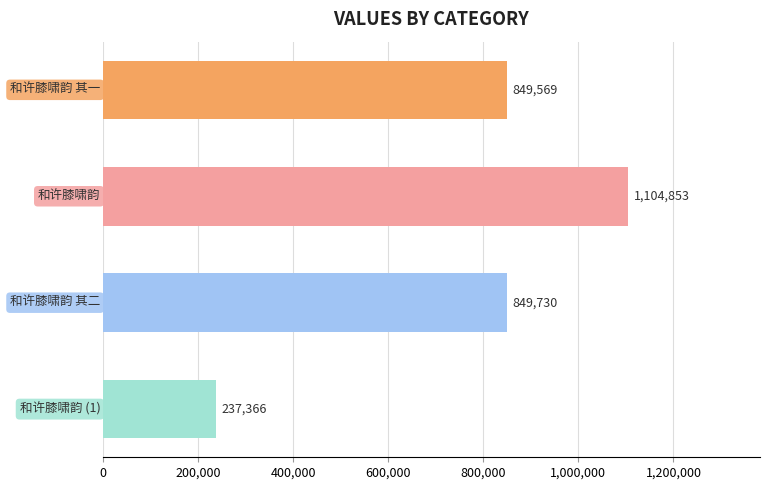

How many data points are less than 849730?

2